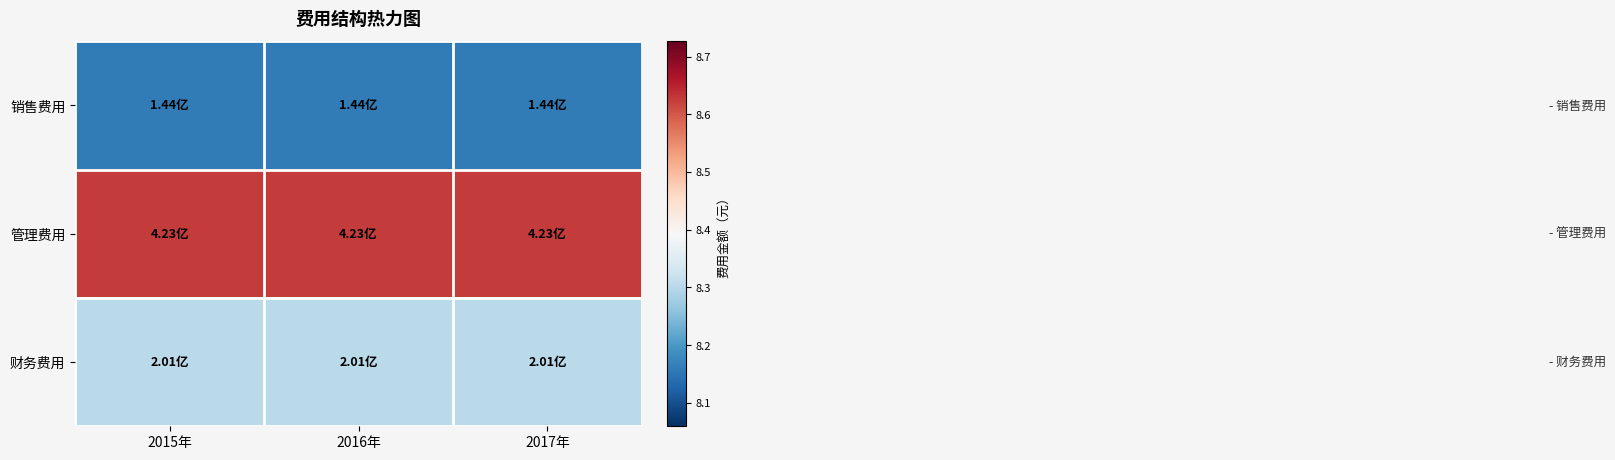

Which label corresponds to the largest value in the chart?

2015年